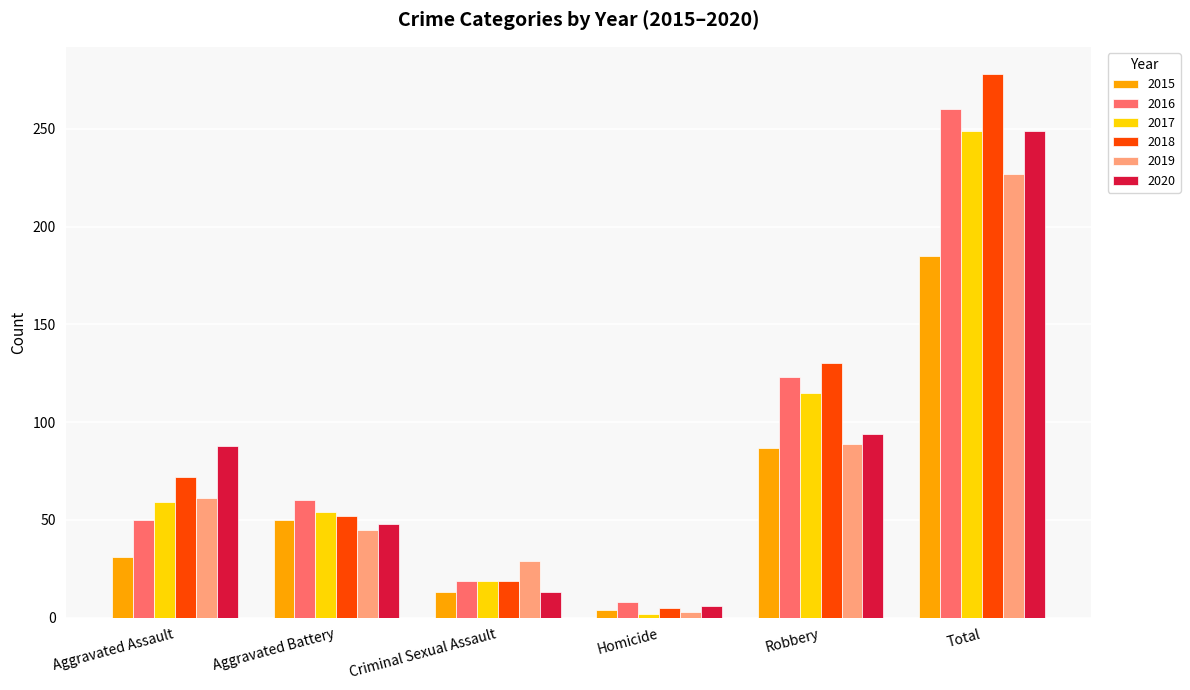

What are all the series names shown in the legend?

2015, 2016, 2017, 2018, 2019, 2020